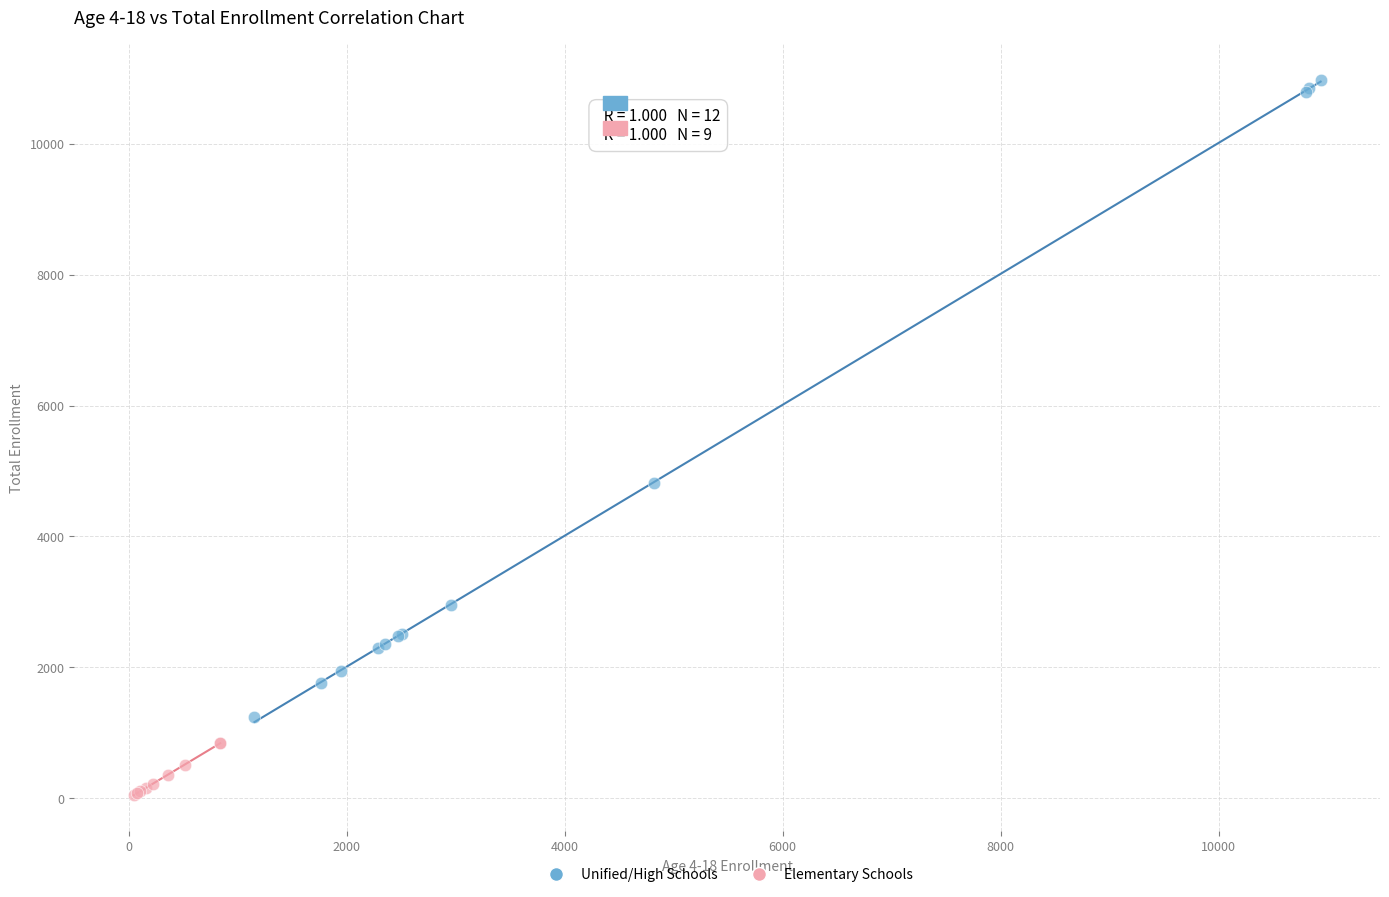

Which series reaches the maximum Y coordinate?

Unified/High Schools